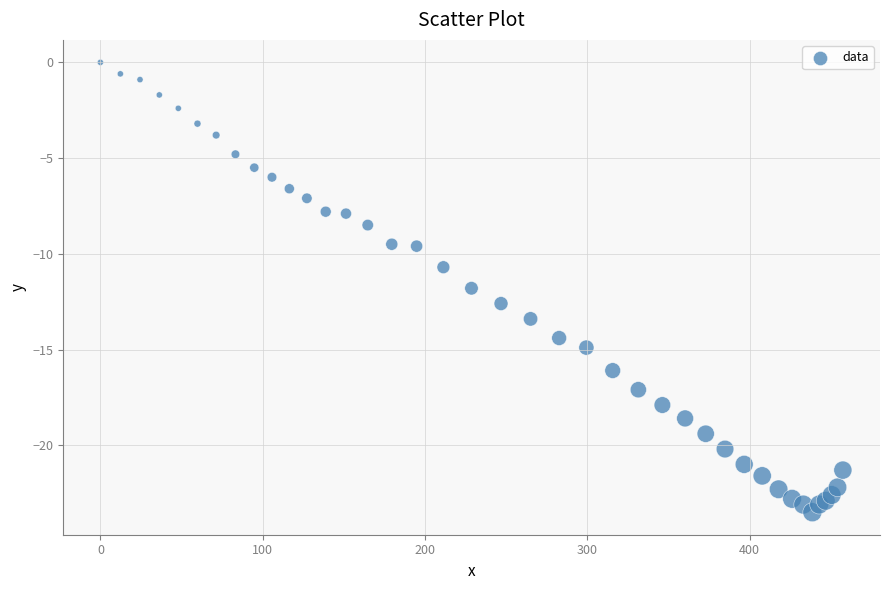

What Y value in the scatter plot is closest to -11?

-10.7